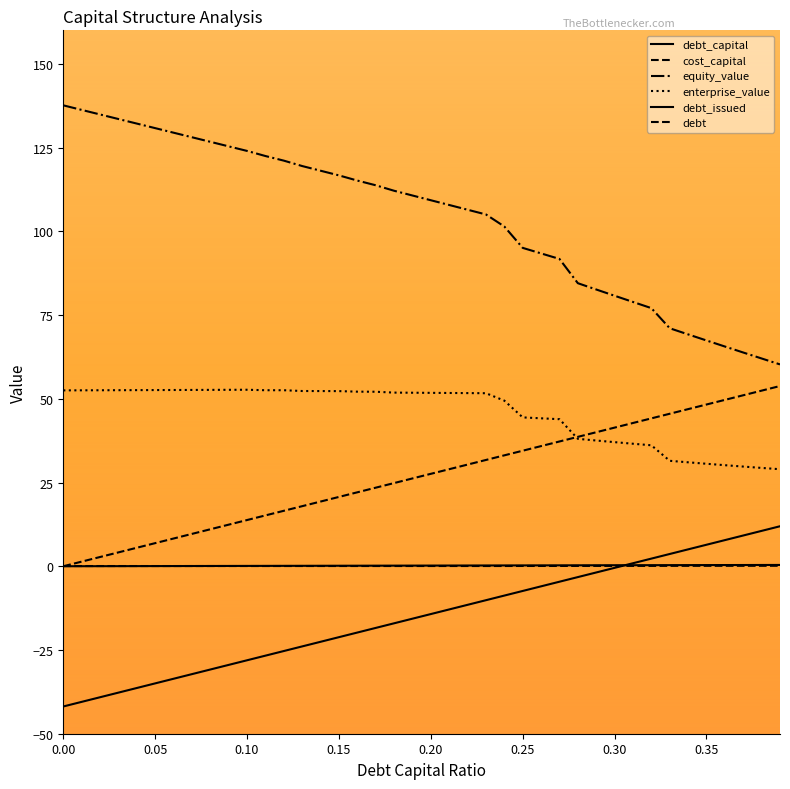

What is the difference between the second highest and minimum values in the debt_issued series?

52.4